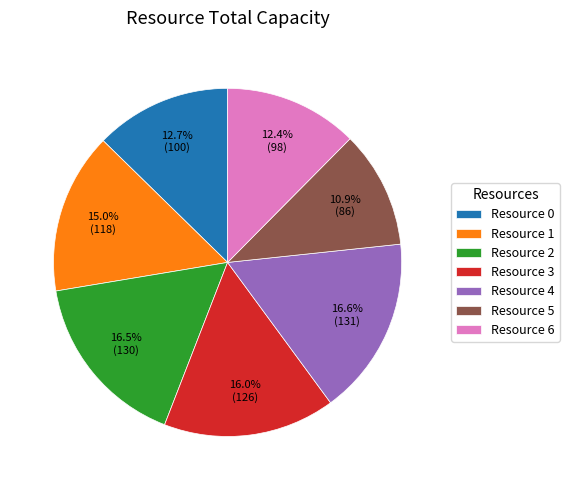

True or false: Resource 5 accounts for 1% of the total.

False